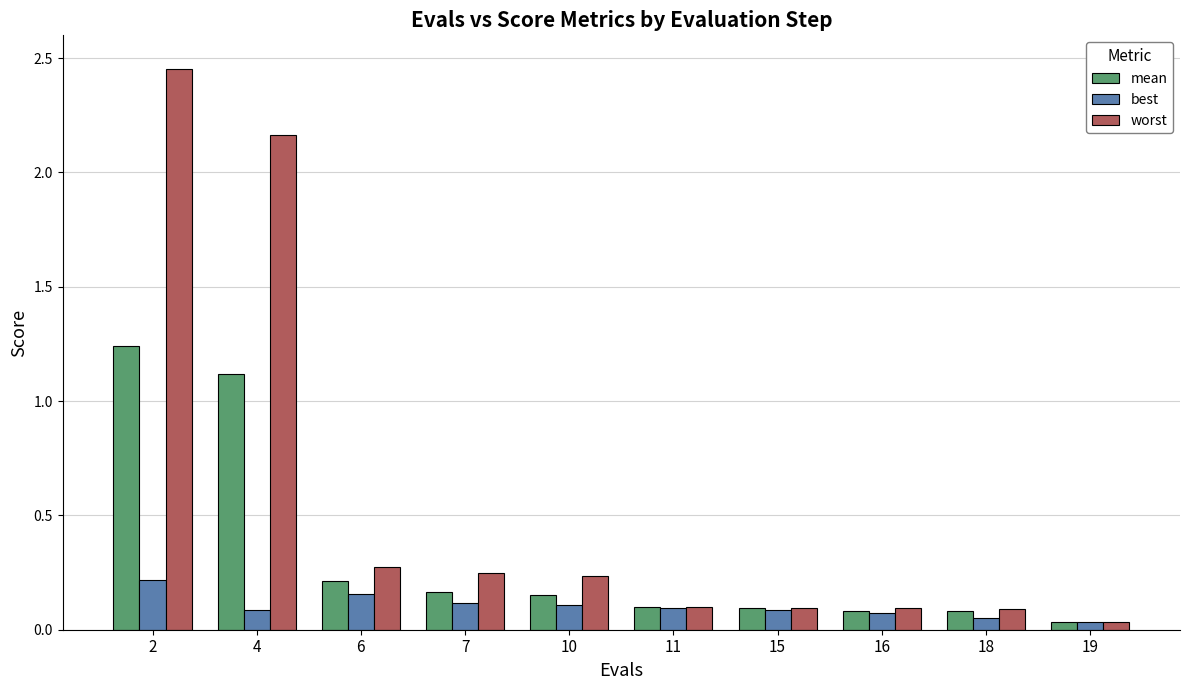

Rank the series by their average value, from lowest to highest.

best, mean, worst